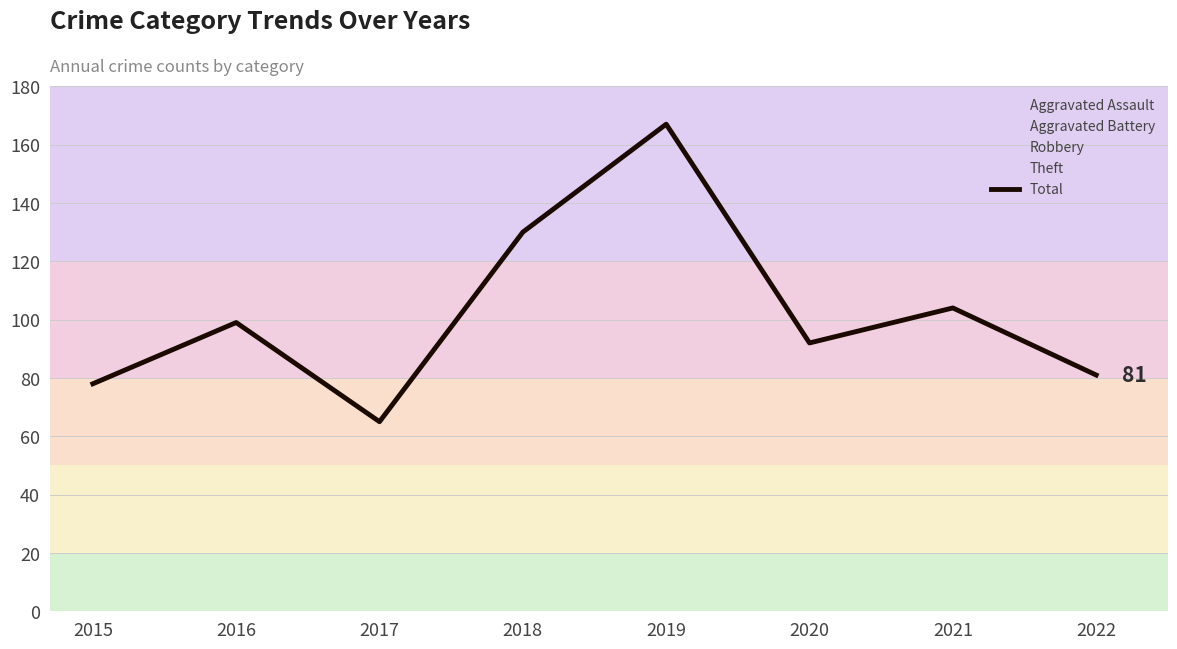

How many distinct data groups are displayed?

1